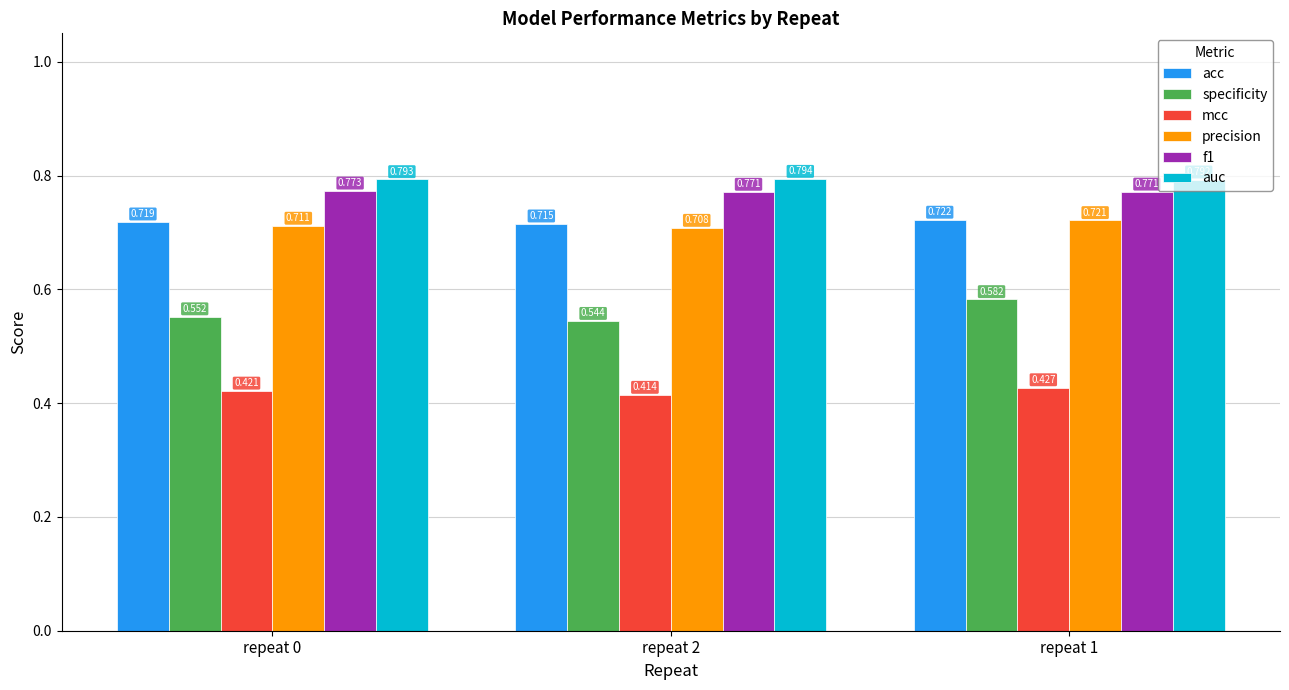

Which category has the lowest value in the mcc series?

repeat 2